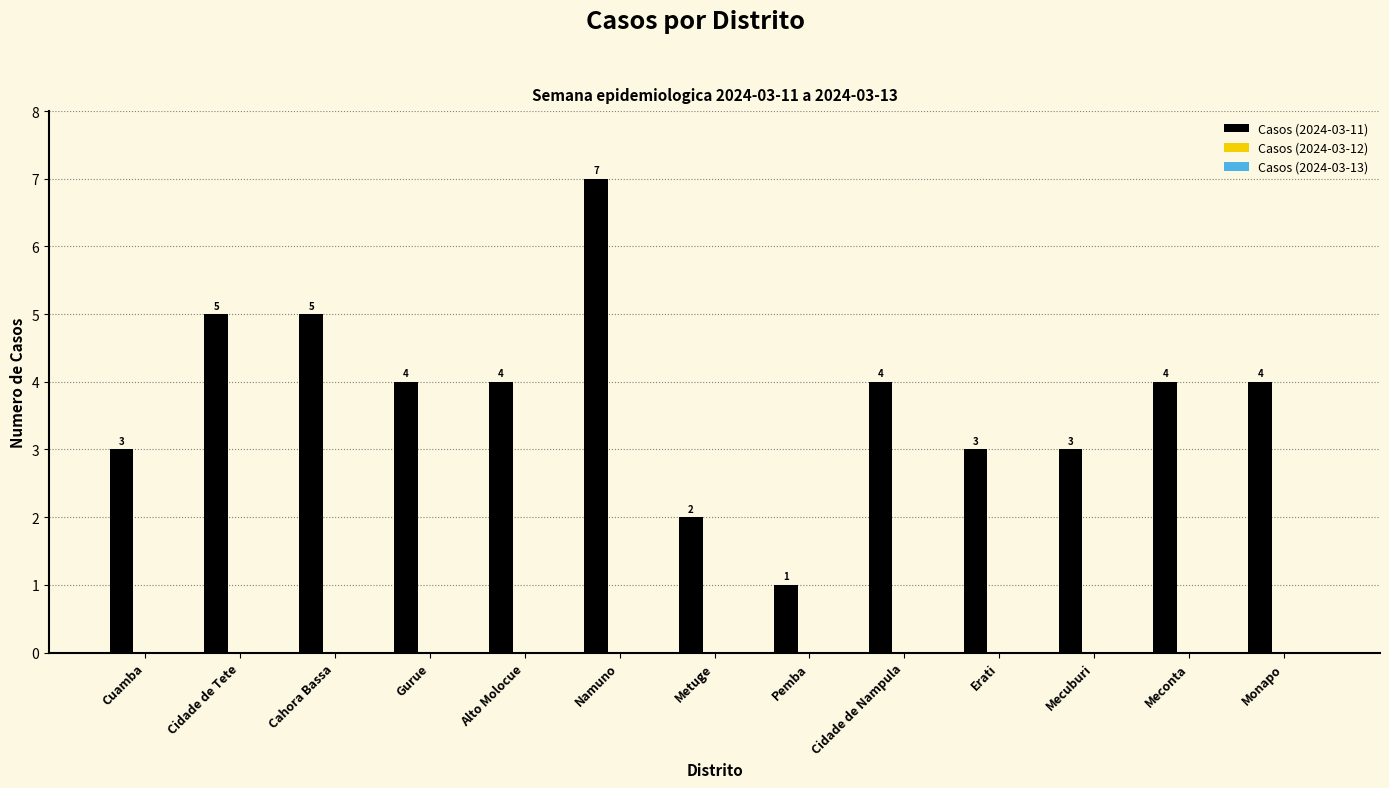

How many bars are there in total?

13